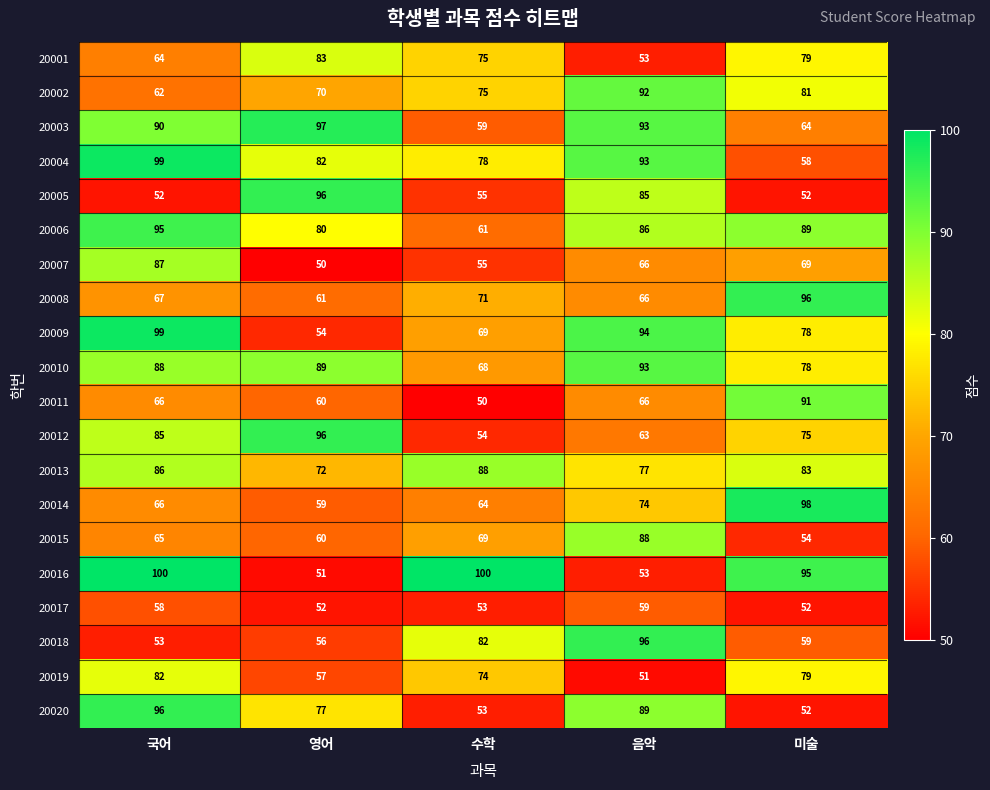

What is the difference between the 20020 values at 국어 and 미술?

44